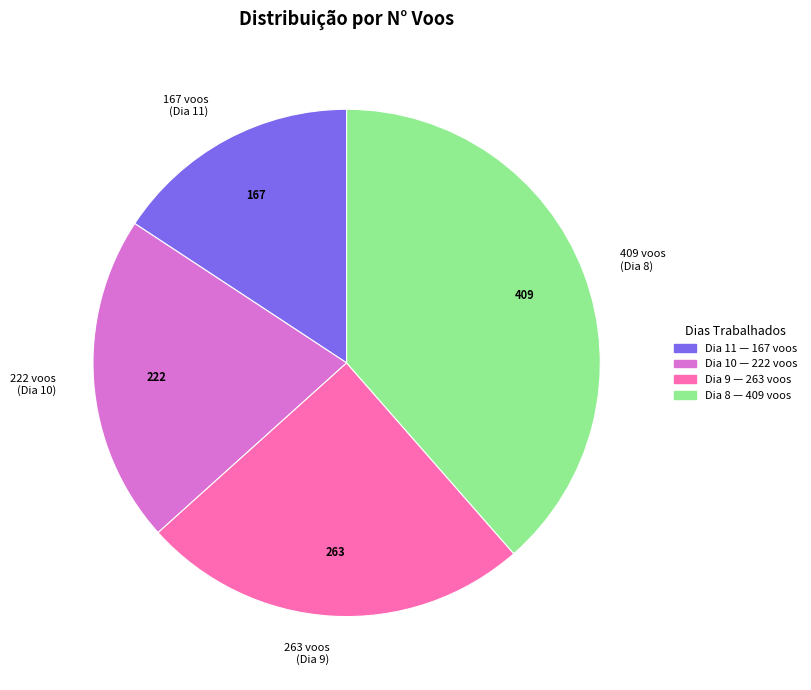

Is there any slice that represents more than half of the pie?

No